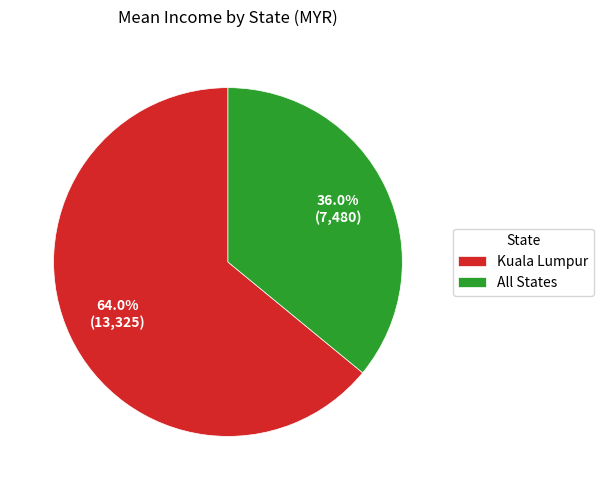

To the nearest percent, what is the average slice percentage?

50%